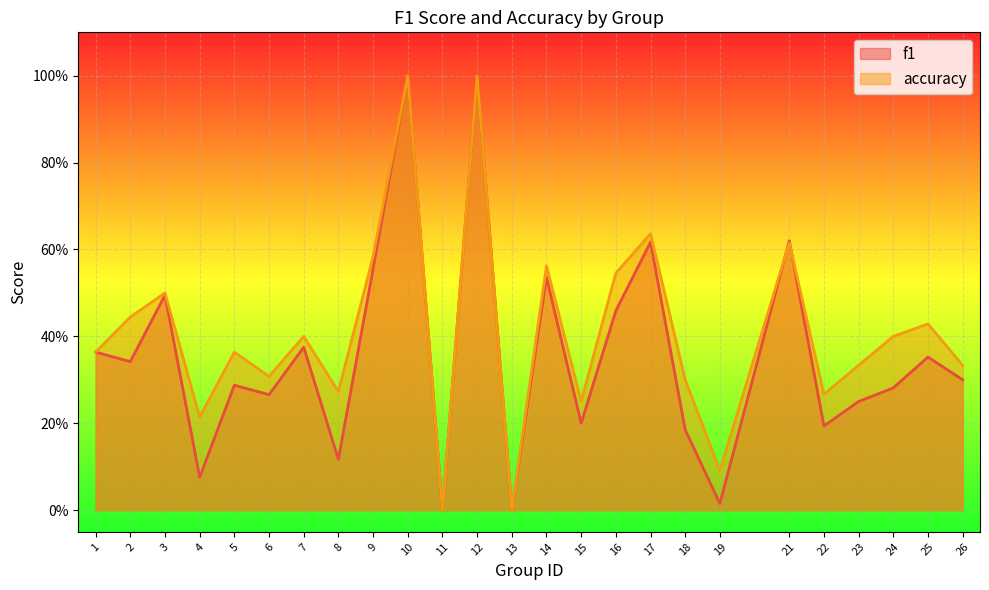

True or false: accuracy has a value of 0.1 at 15.

False